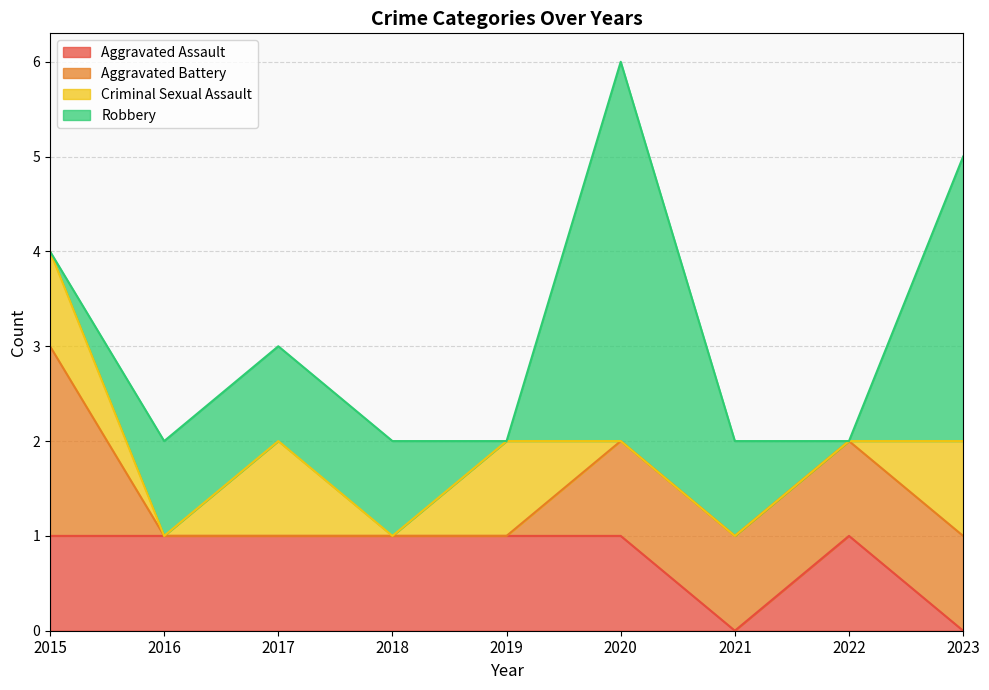

Rank the series by their maximum value, from highest to lowest.

Robbery, Aggravated Battery, Aggravated Assault, Criminal Sexual Assault